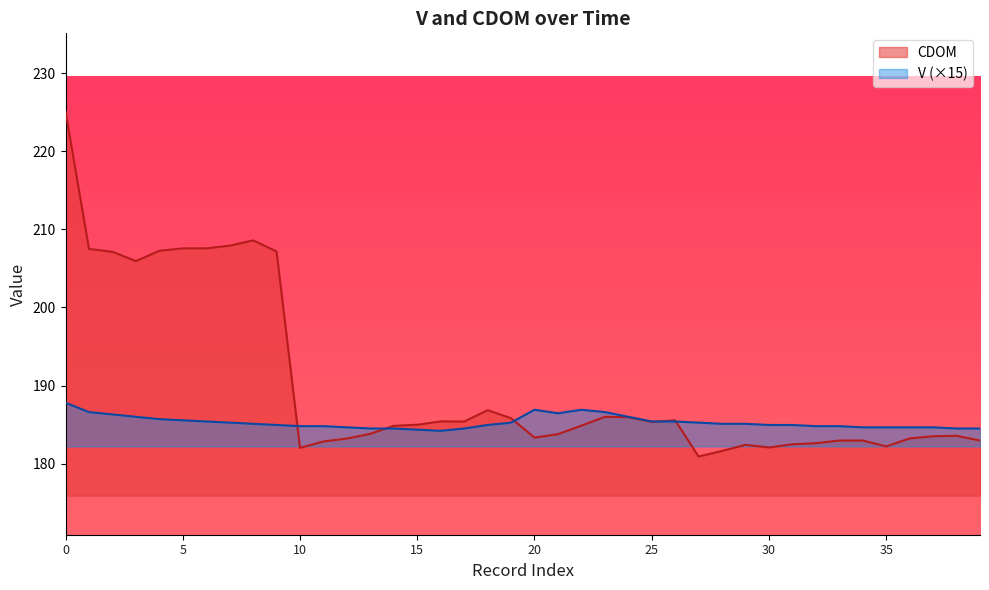

The value of V at 19 is 43.1. True or false?

False